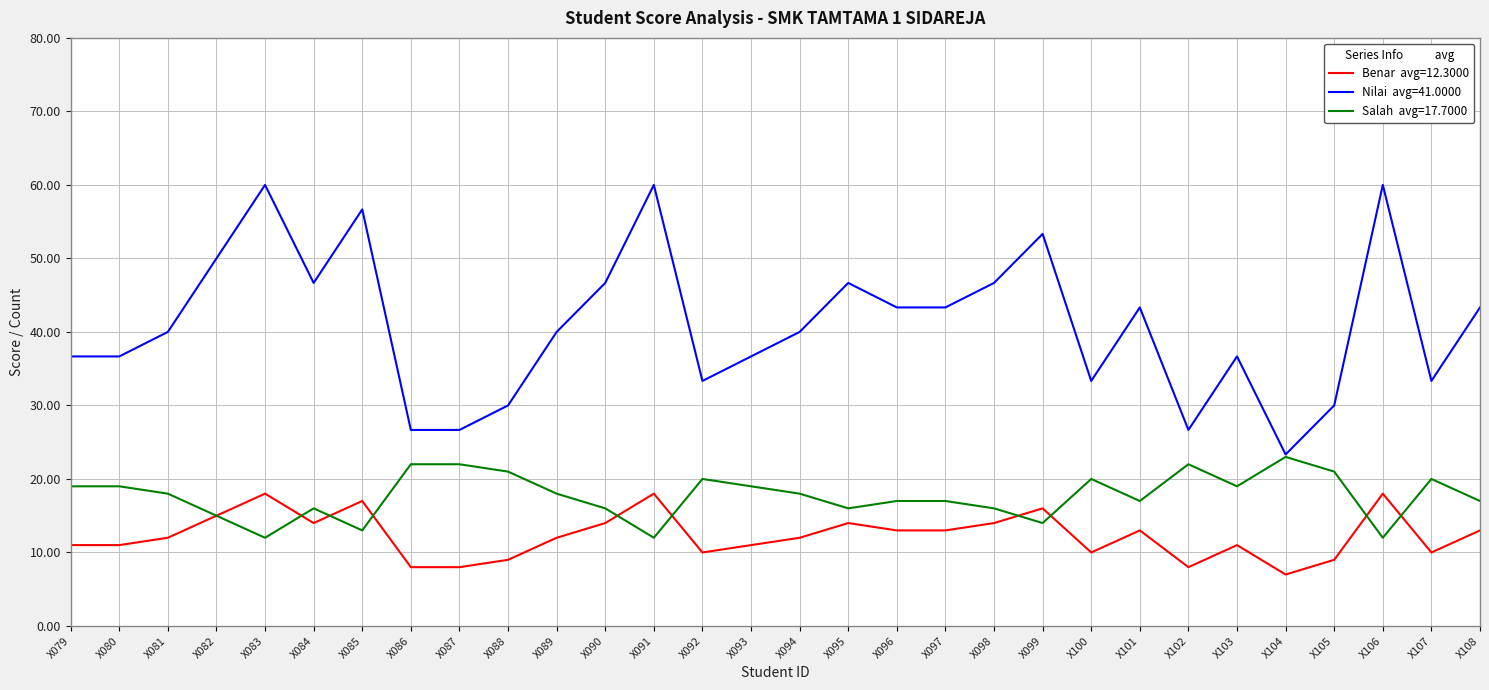

Reading left to right, extract all data points from this chart.

Benar: 11.0	11.0	12.0	15.0	18.0	14.0	17.0	8.0	8.0	9.0	12.0	14.0	18.0	10.0	11.0	12.0	14.0	13.0	13.0	14.0	16.0	10.0	13.0	8.0	11.0	7.0	9.0	18.0	10.0	13.0
Nilai: 36.7	36.7	40.0	50.0	60.0	46.7	56.7	26.7	26.7	30.0	40.0	46.7	60.0	33.3	36.7	40.0	46.7	43.3	43.3	46.7	53.3	33.3	43.3	26.7	36.7	23.3	30.0	60.0	33.3	43.3
Salah: 19.0	19.0	18.0	15.0	12.0	16.0	13.0	22.0	22.0	21.0	18.0	16.0	12.0	20.0	19.0	18.0	16.0	17.0	17.0	16.0	14.0	20.0	17.0	22.0	19.0	23.0	21.0	12.0	20.0	17.0